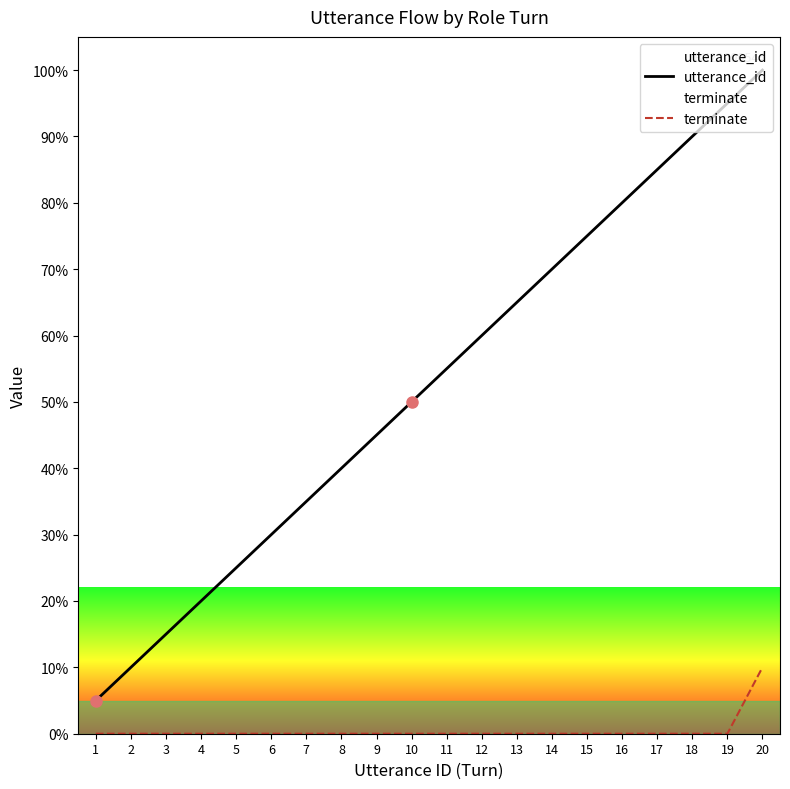

At 15, list the series in order from smallest to largest.

terminate, utterance_id